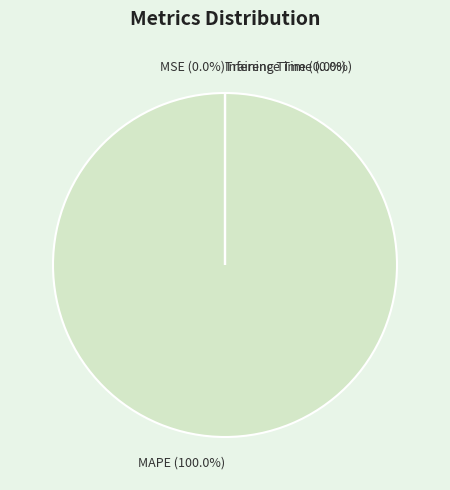

The MSE slice represents 0% of the pie. True or false?

True